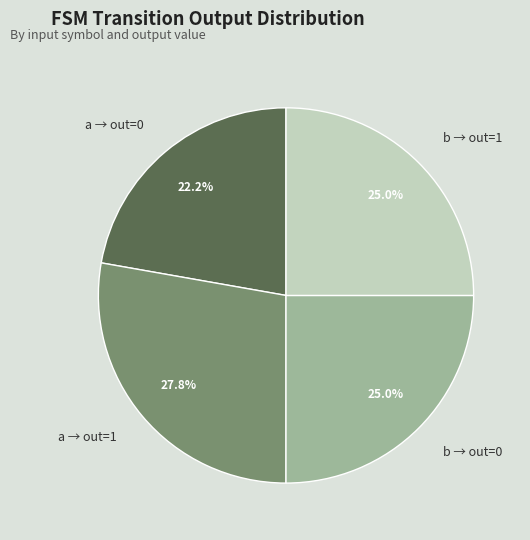

Count the number of slices in the pie.

4